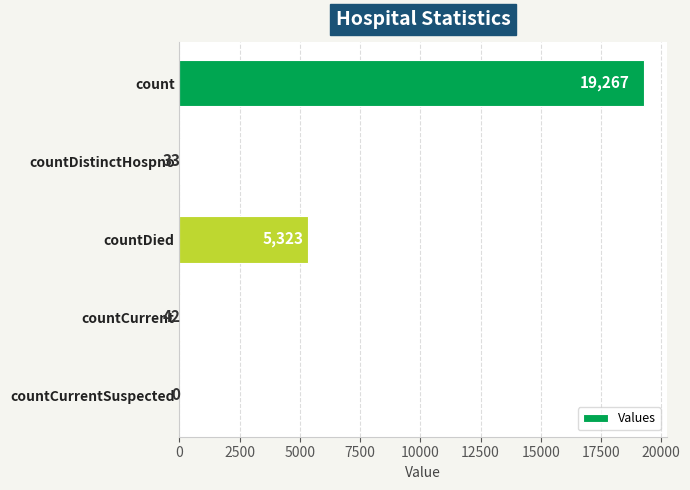

Reading top to bottom, extract all data points from this chart.

count=19267	countDistinctHospno=33	countDied=5323	countCurrent=42	countCurrentSuspected=0